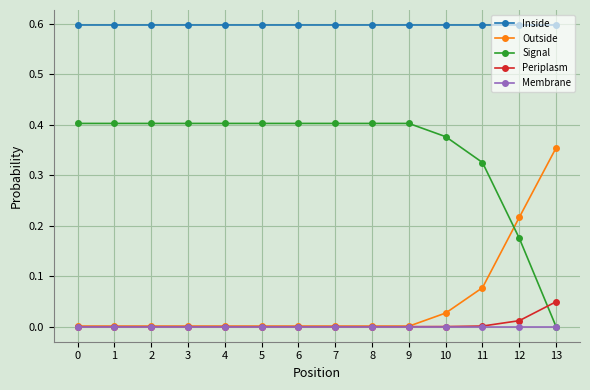

Which series has the largest total across all categories?

Inside